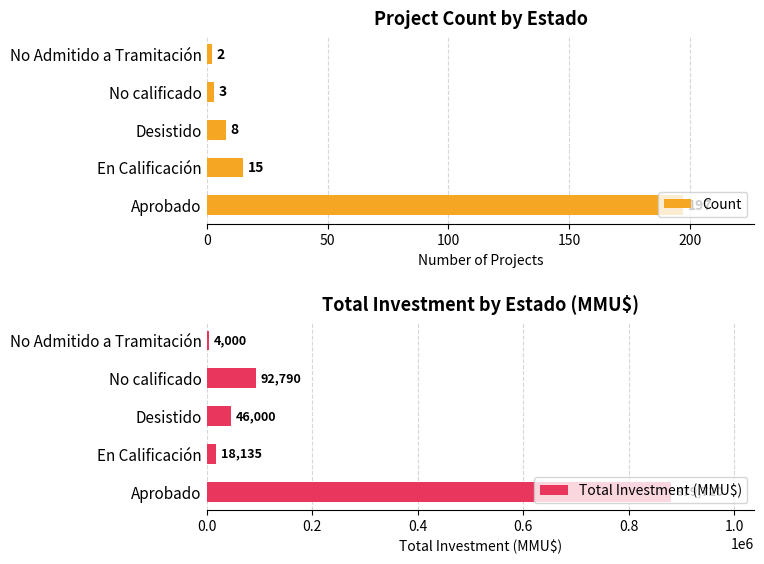

What is the value of the Total Investment (MMU$) bar at the 1st from the left?

879720